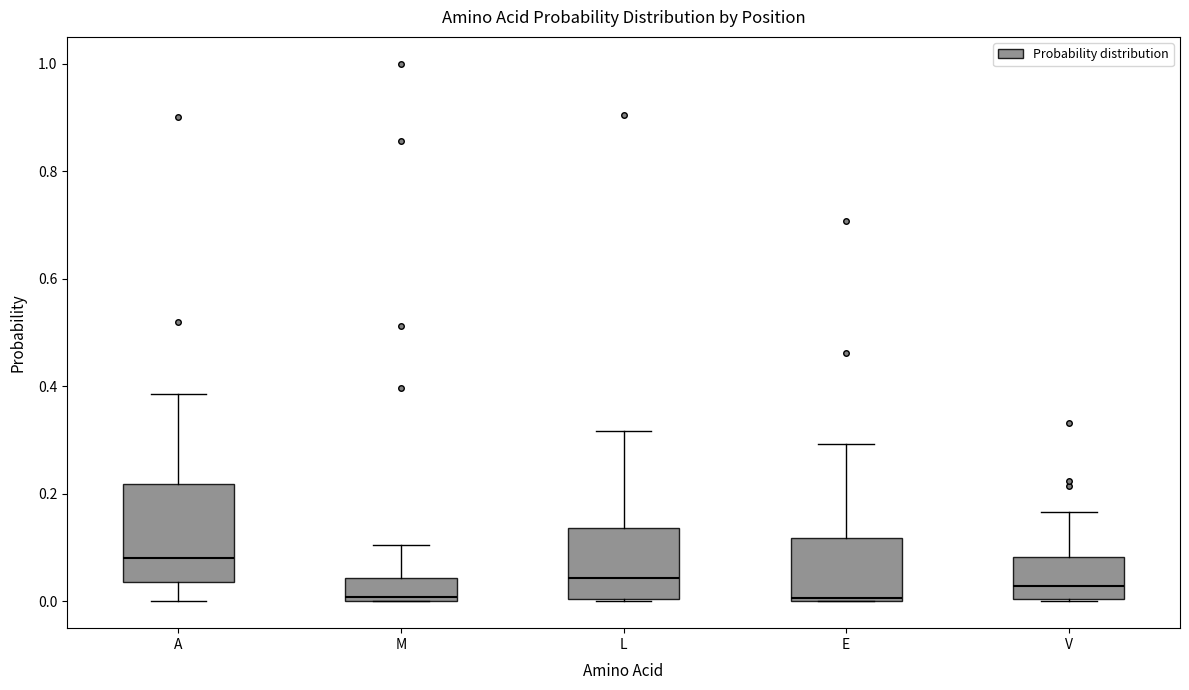

Which box has the highest median line?

A